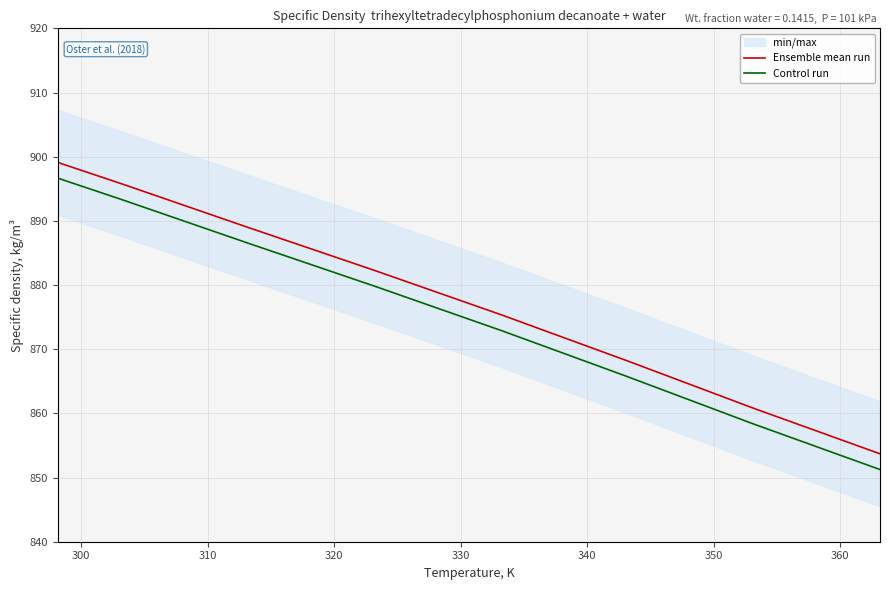

What is the maximum value for Ensemble mean run?

899.1